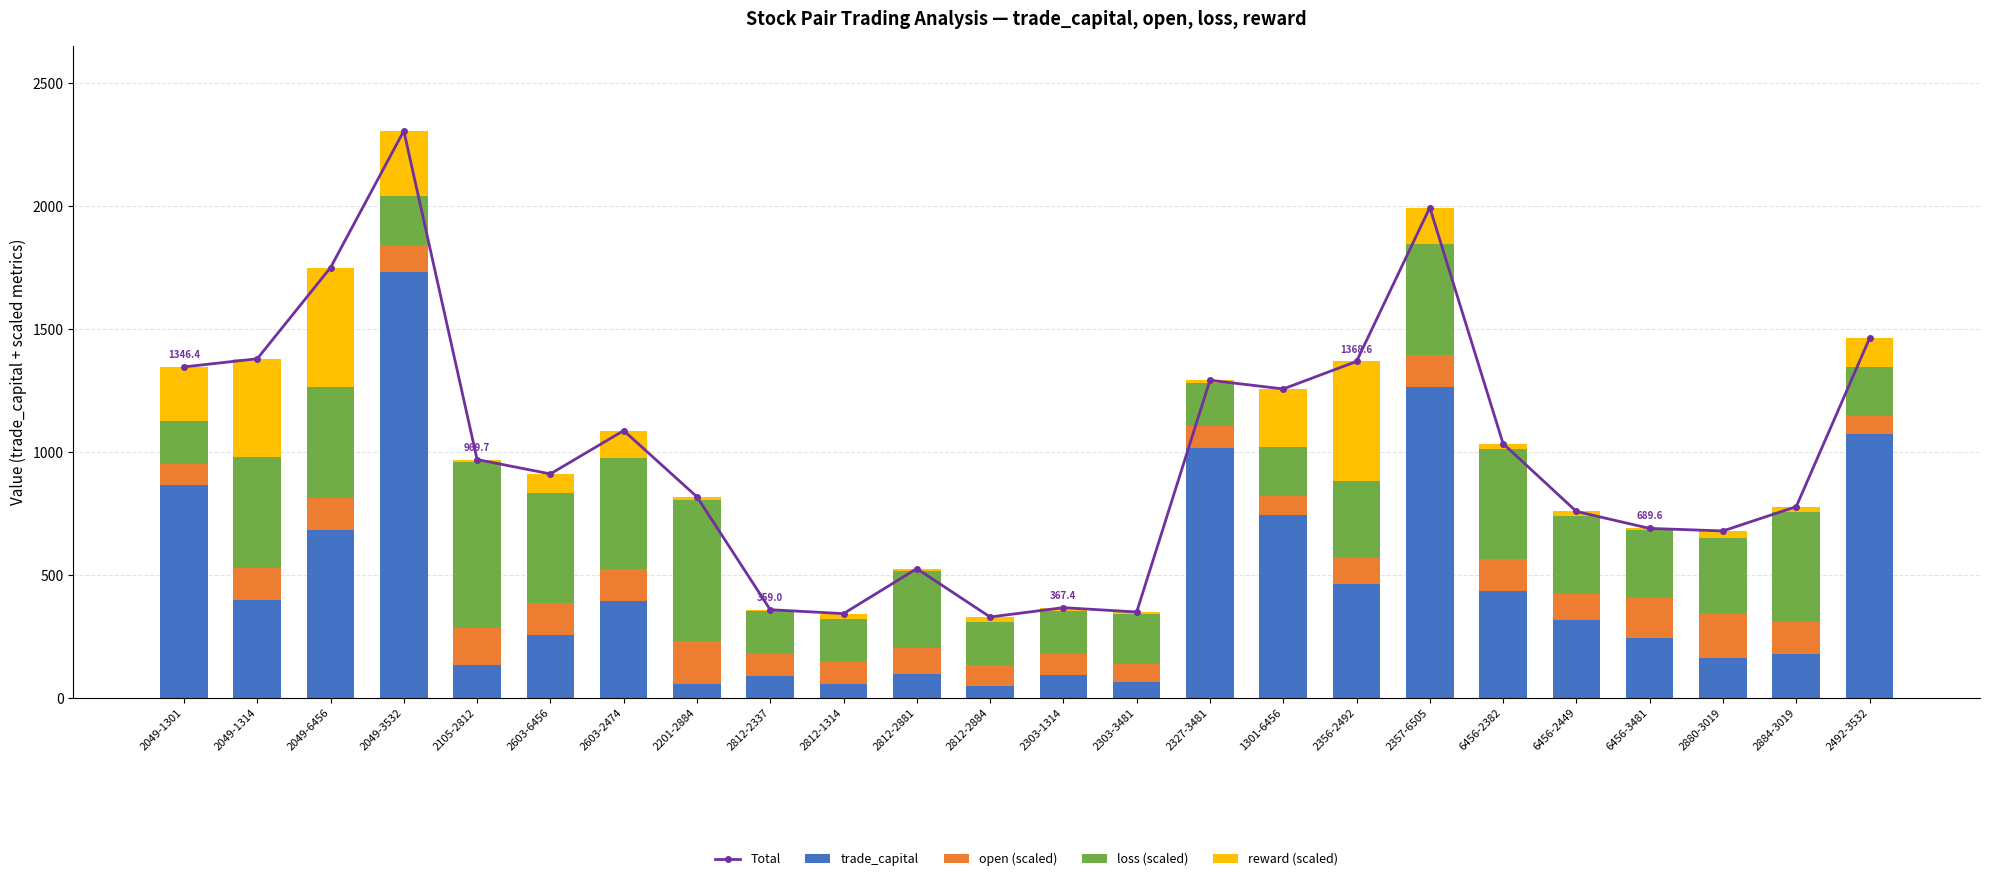

Rank the series at 2303-1314 from highest to lowest value.

Total, loss (scaled), trade_capital, open (scaled), reward (scaled)